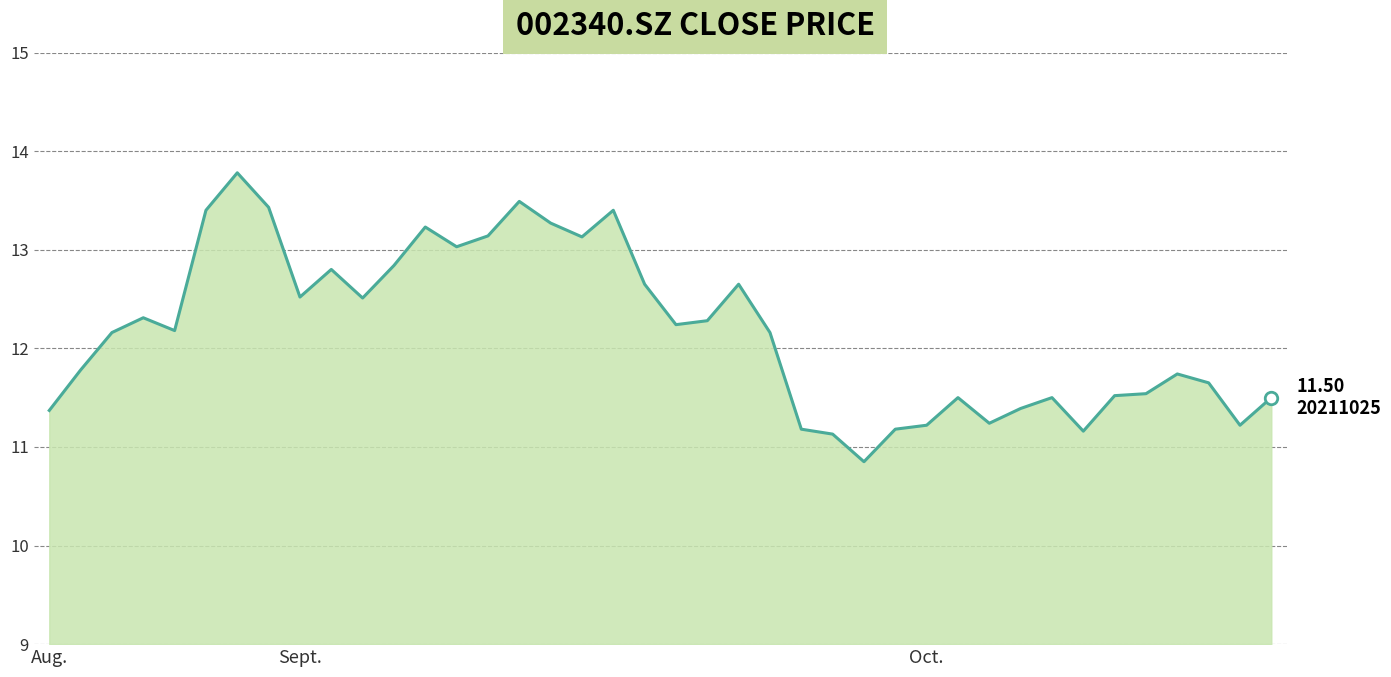

What is the difference between the maximum and minimum values?

2.9